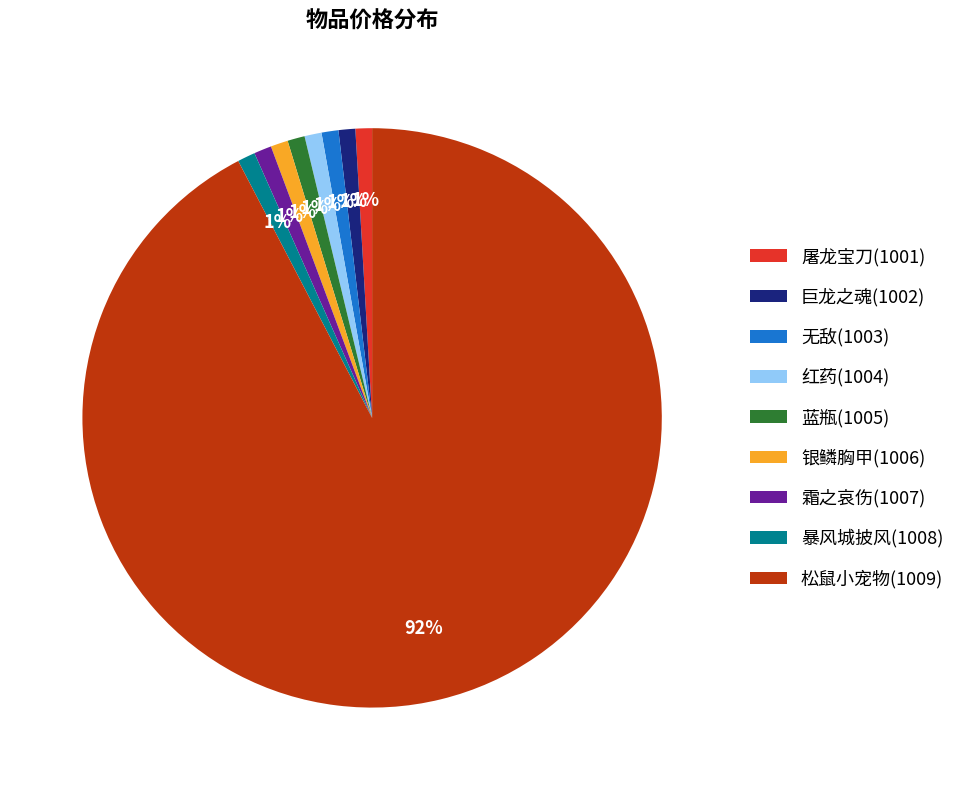

How many segments does this pie chart have?

9